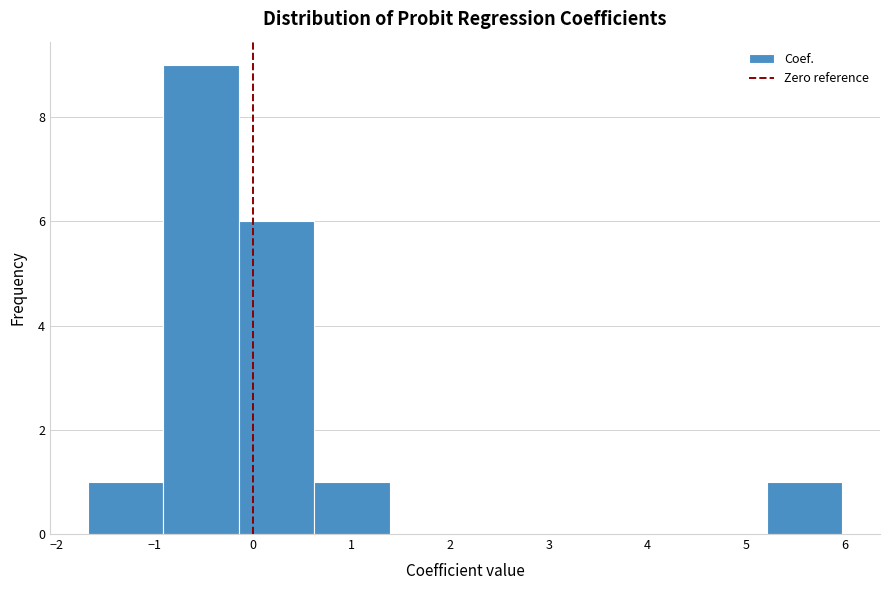

Reading left to right, list every bar in this chart as the range it spans on the x-axis followed by its height. Neither the bar edges nor the heights are printed on the chart, so give them approximately, as read against the axes.

-1.7 to -0.9: 1
-0.9 to -0.1: 9
-0.1 to 0.6: 6
0.6 to 1.4: 1
1.4 to 2.1: 0
2.1 to 2.9: 0
2.9 to 3.7: 0
3.7 to 4.4: 0
4.4 to 5.2: 0
5.2 to 6.0: 1